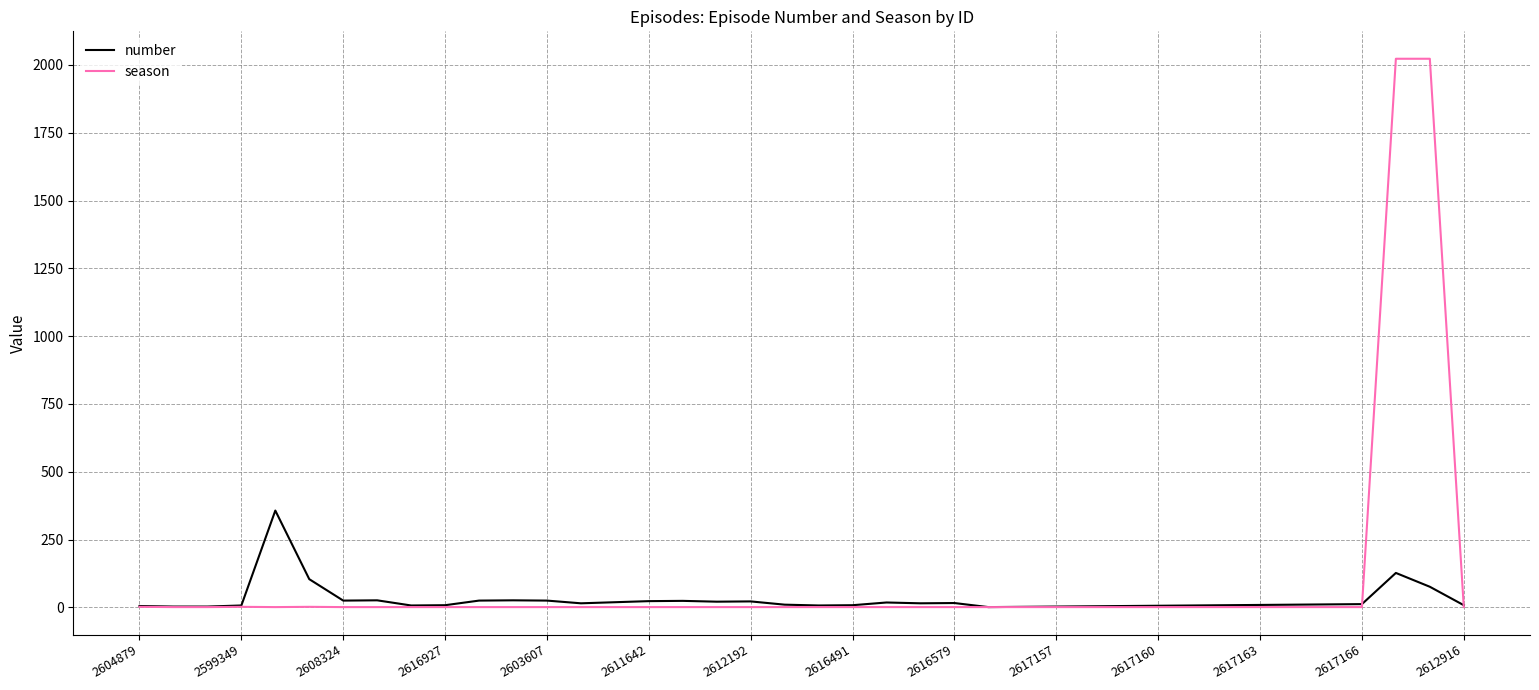

Which series has the largest range (max minus min)?

season